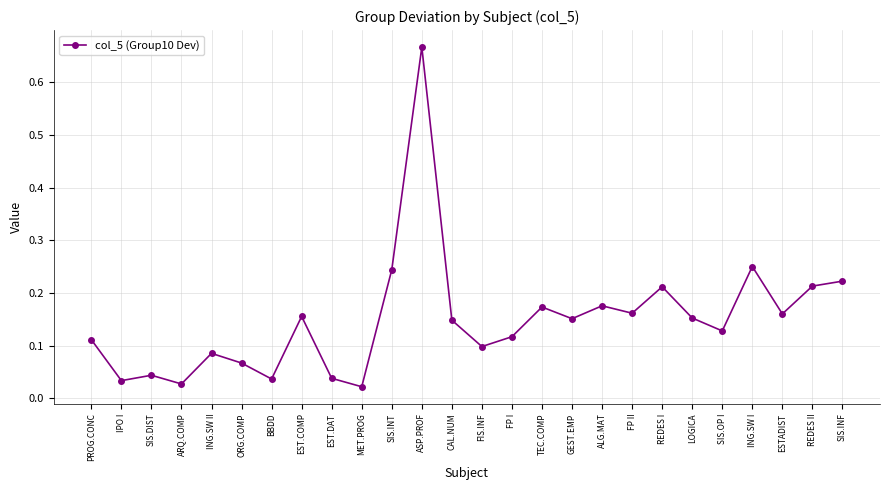

Which category has the highest value across all series?

ASP.PROF